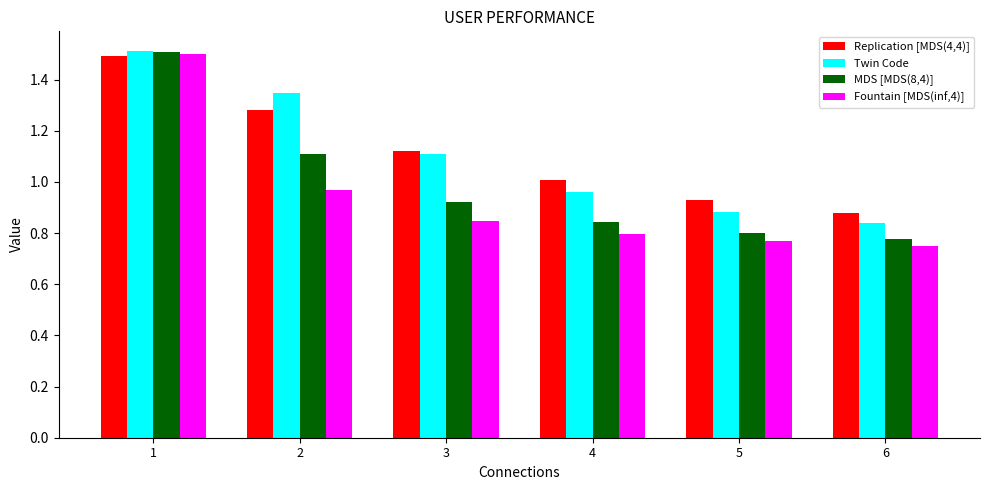

What is the sum of the Fountain [MDS(inf,4)] values at 1 and 6?

2.2